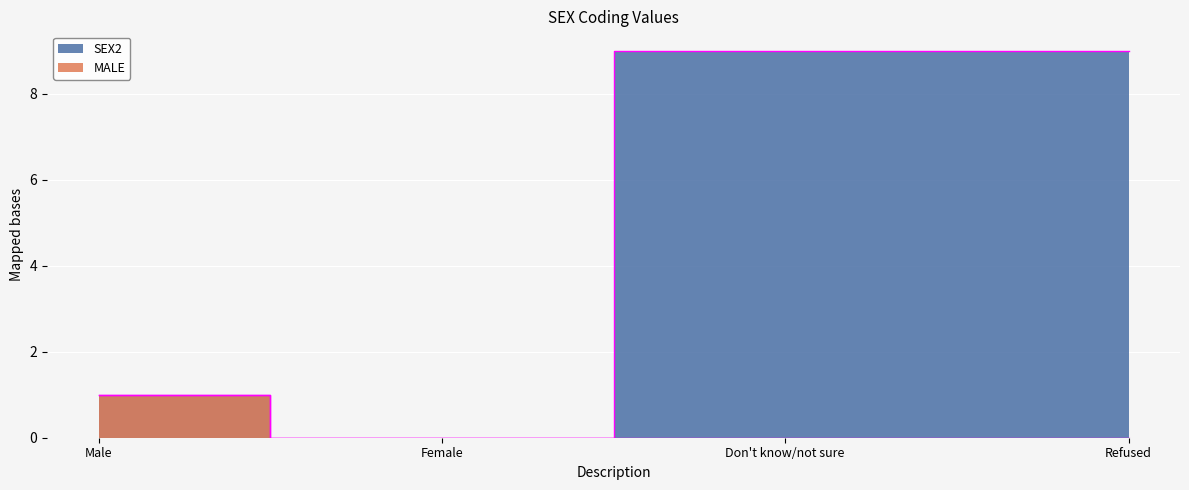

What are all the series names shown in the legend?

SEX2, MALE